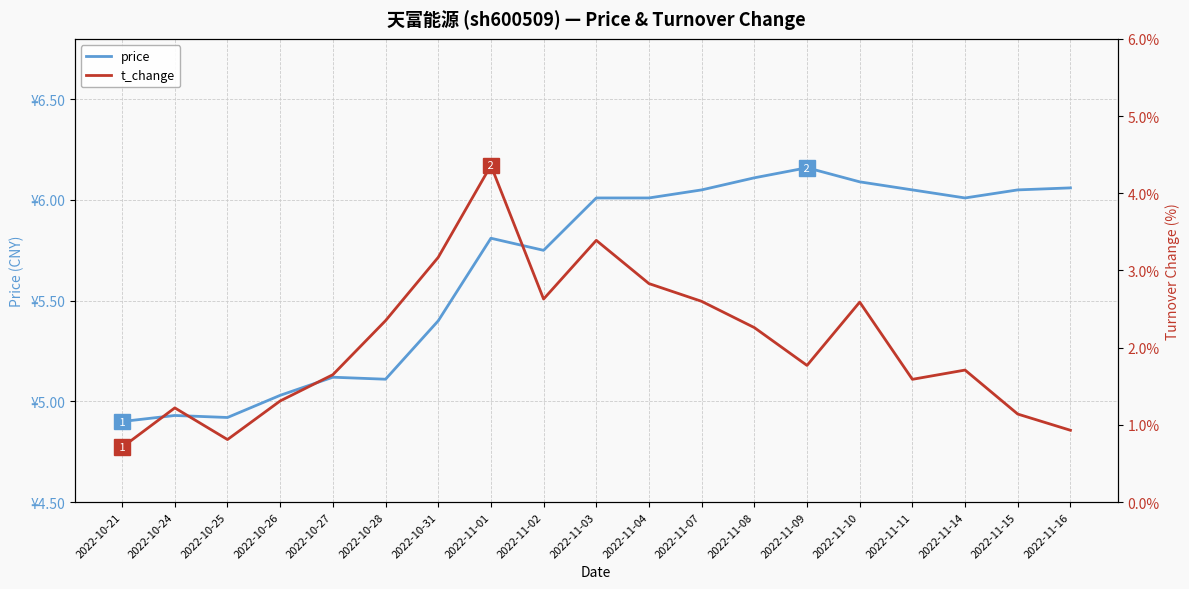

Reading left to right, transcribe all the data shown in this chart.

price: 4.9	4.9	4.9	5.0	5.1	5.1	5.4	5.8	5.8	6.0	6.0	6.0	6.1	6.2	6.1	6.0	6.0	6.0	6.1
t_change: 0.7	1.2	0.8	1.3	1.6	2.4	3.2	4.4	2.6	3.4	2.8	2.6	2.3	1.8	2.6	1.6	1.7	1.1	0.9